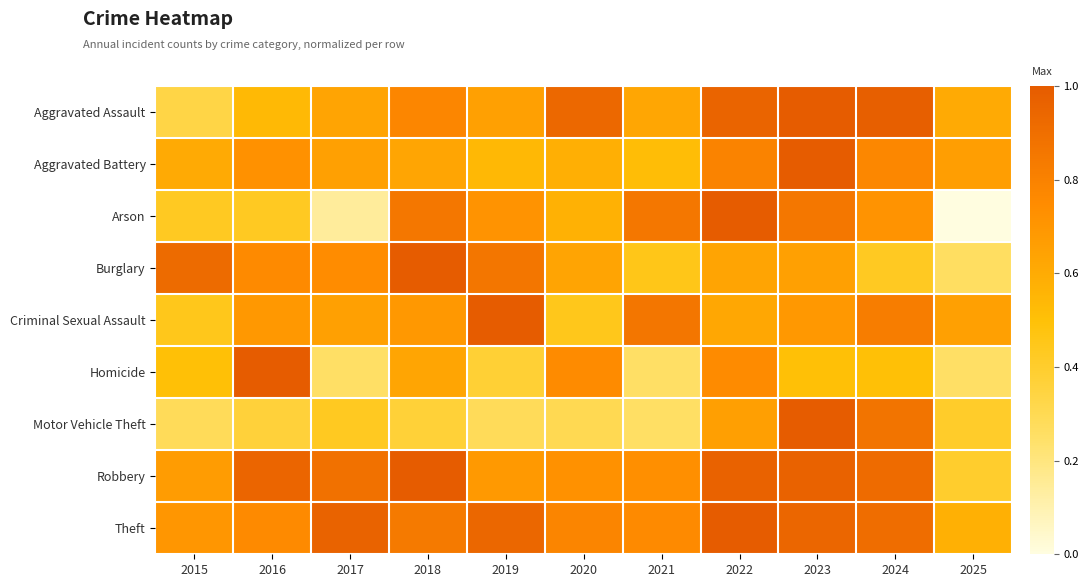

Which label corresponds to the largest value in the chart?

2023